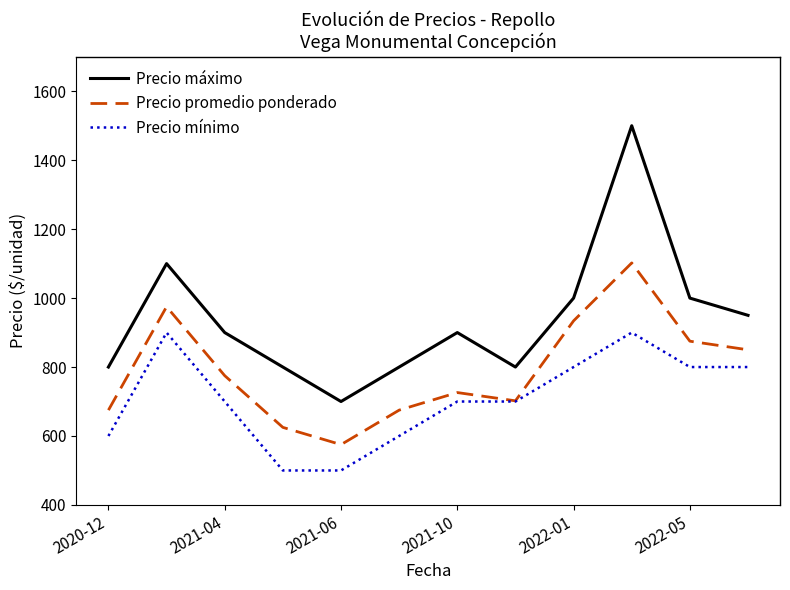

Which series has the largest total across all categories?

Precio máximo